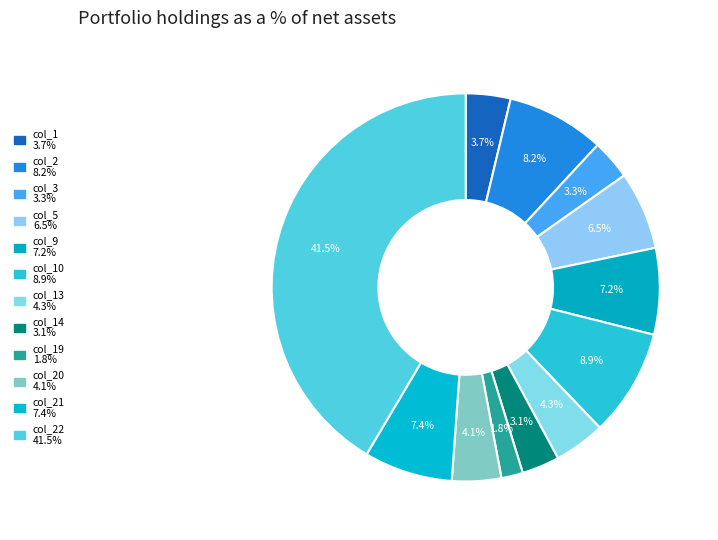

How many segments does this pie chart have?

12